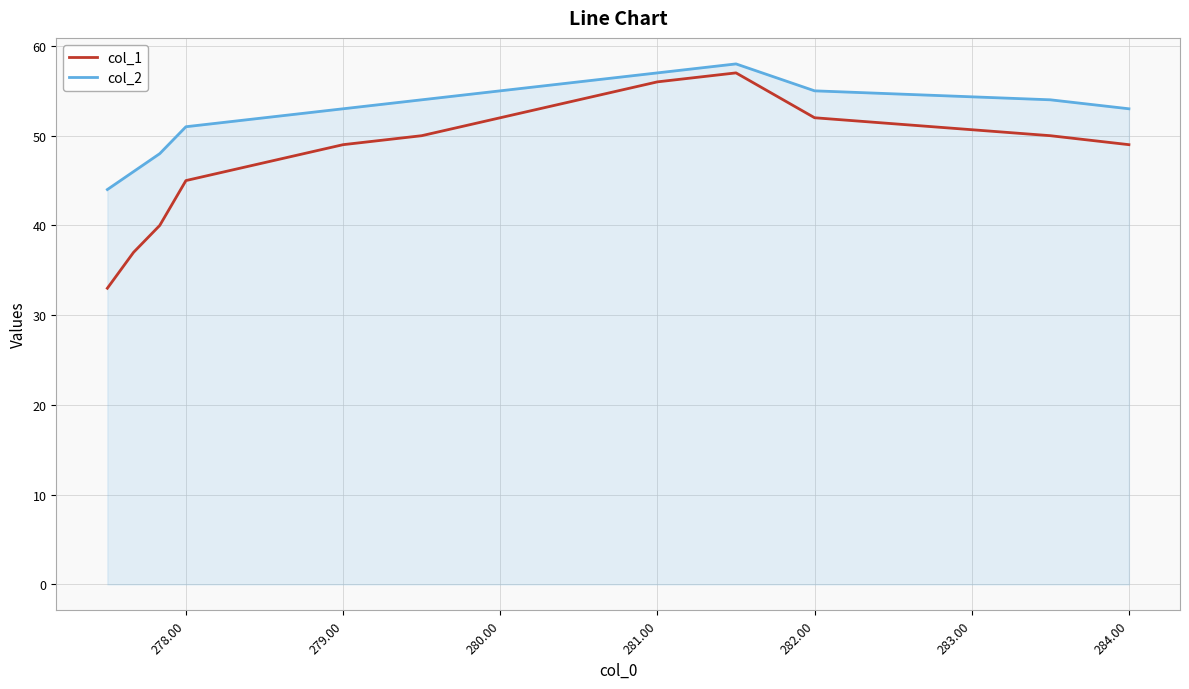

How many lines are shown in the chart?

2